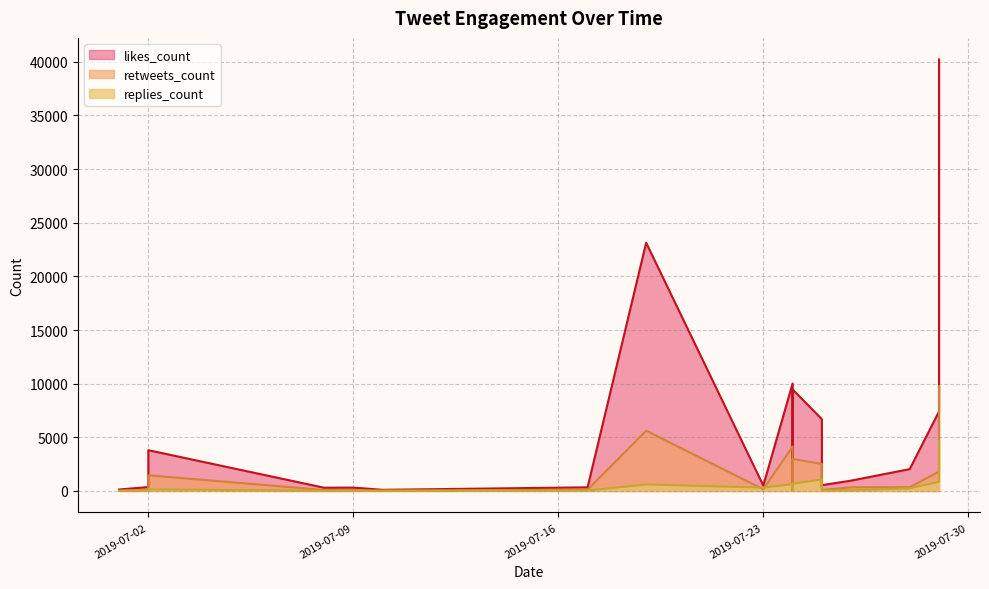

Is it true that replies_count equals 606 at 2019-07-19?

True